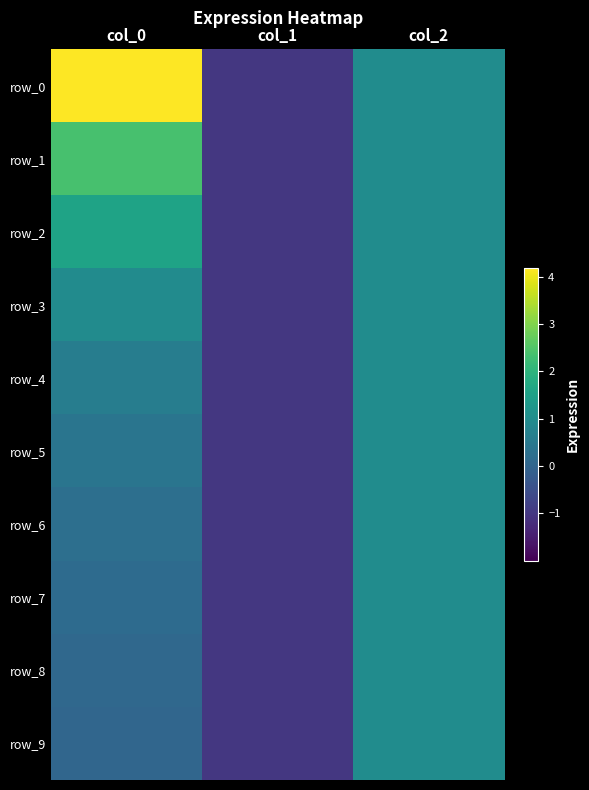

At which category is the sum across all series the highest?

col_0